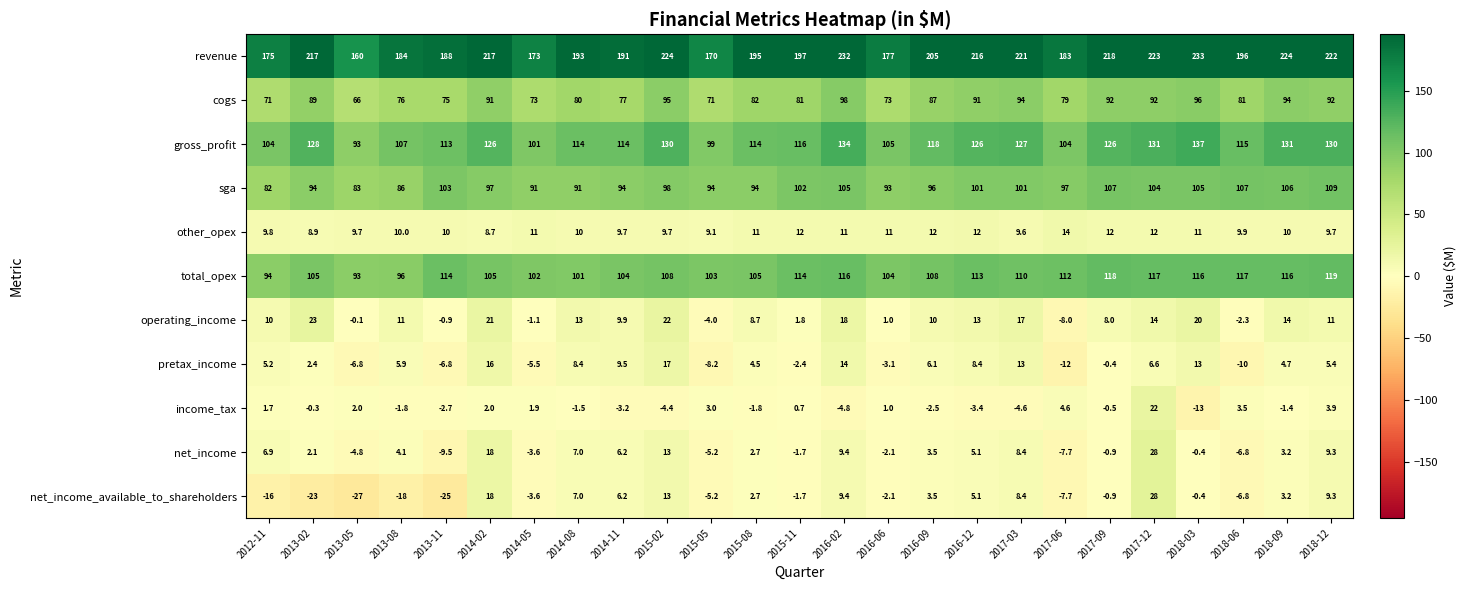

What is the difference between the maximum and minimum values in the income_tax series?

35.0